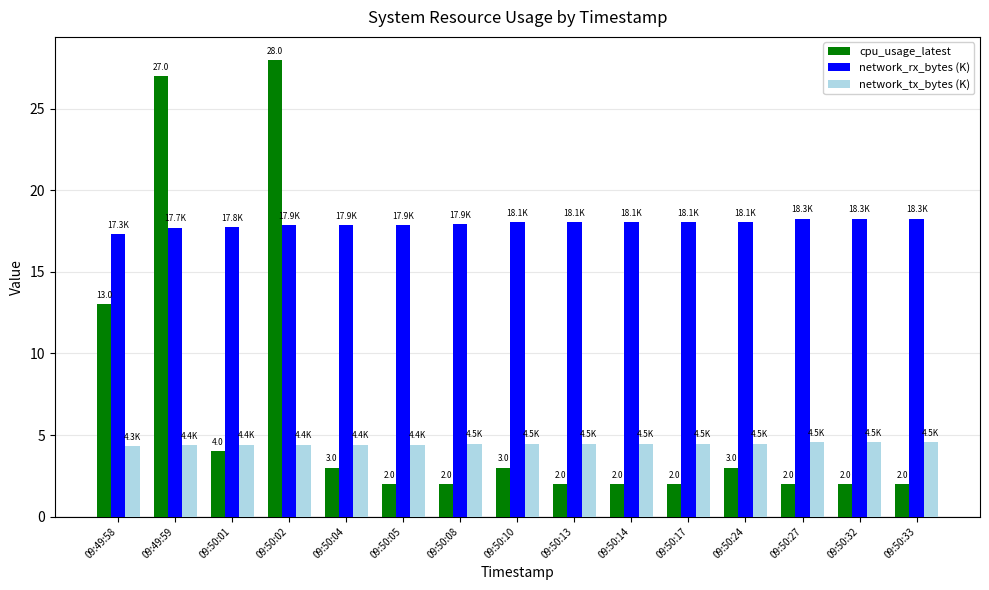

What is the difference between the highest and lowest values at 09:50:24?

15.1